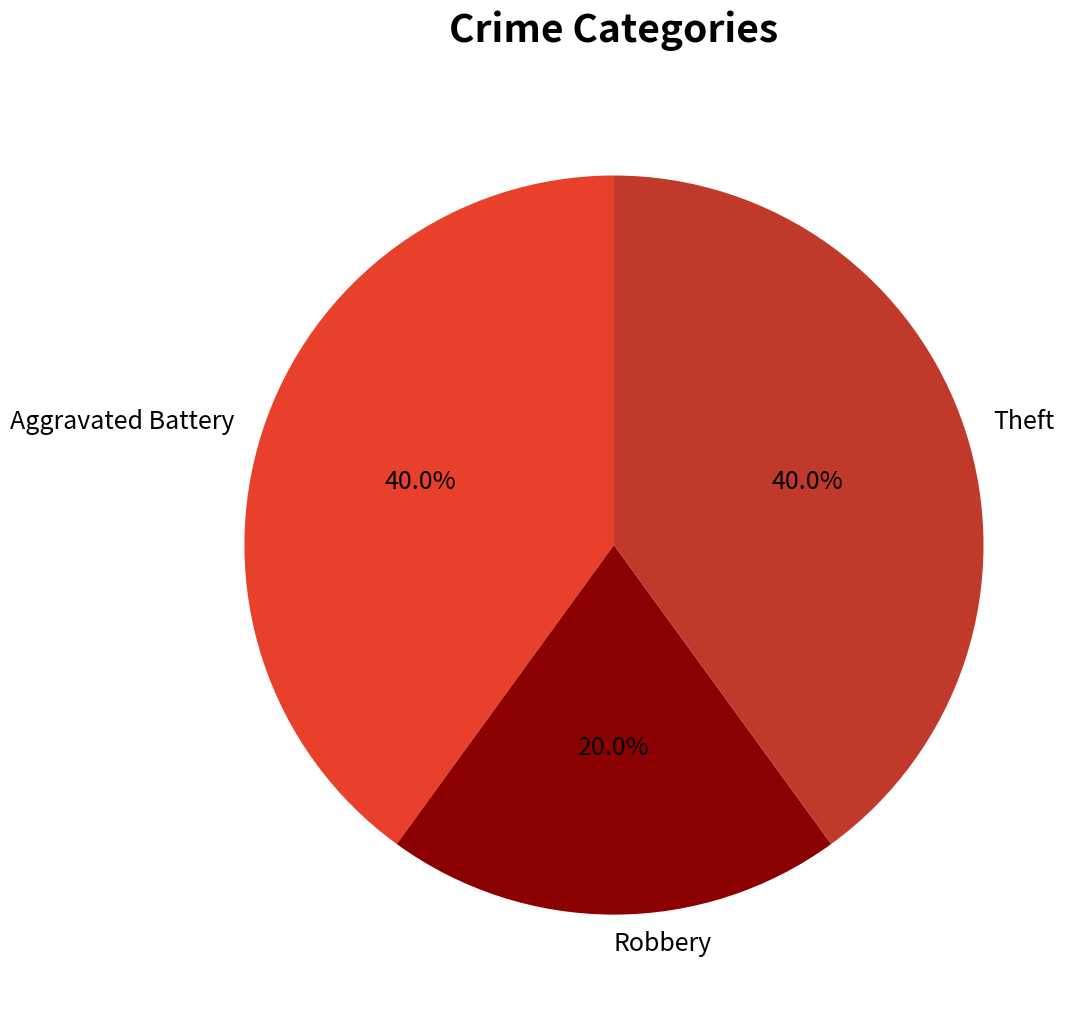

Is it true that Robbery is 14% of the pie?

False